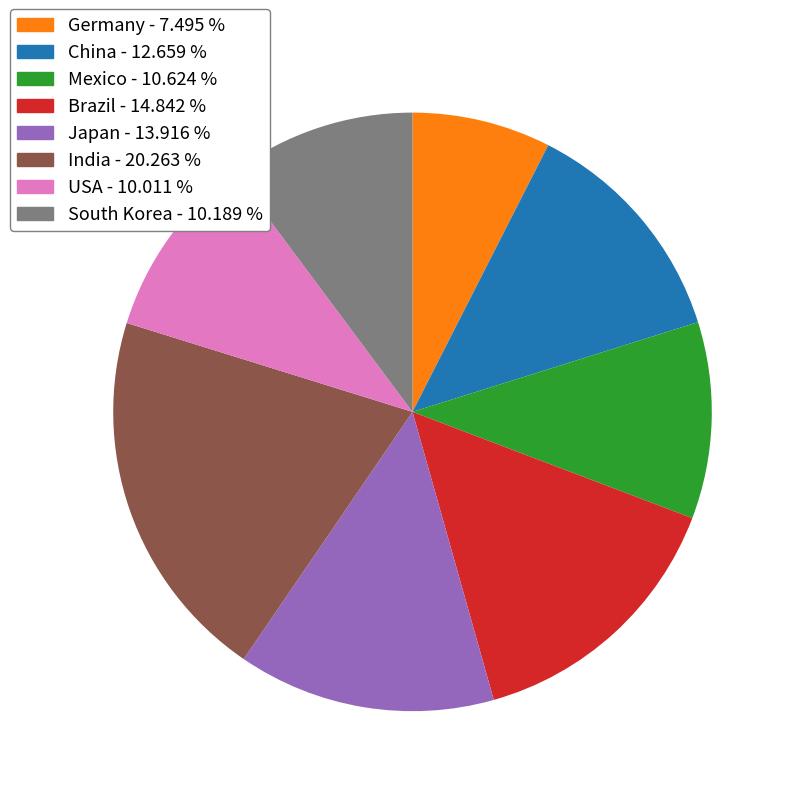

Between Japan and Mexico, which is larger?

Japan